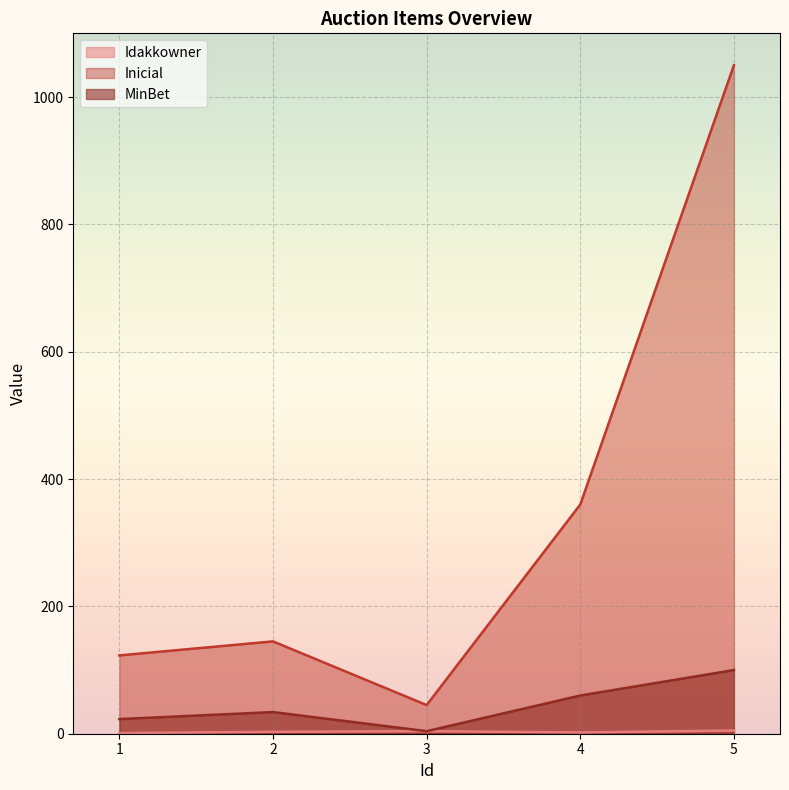

What are all the series names shown in the legend?

Idakkowner, Inicial, MinBet